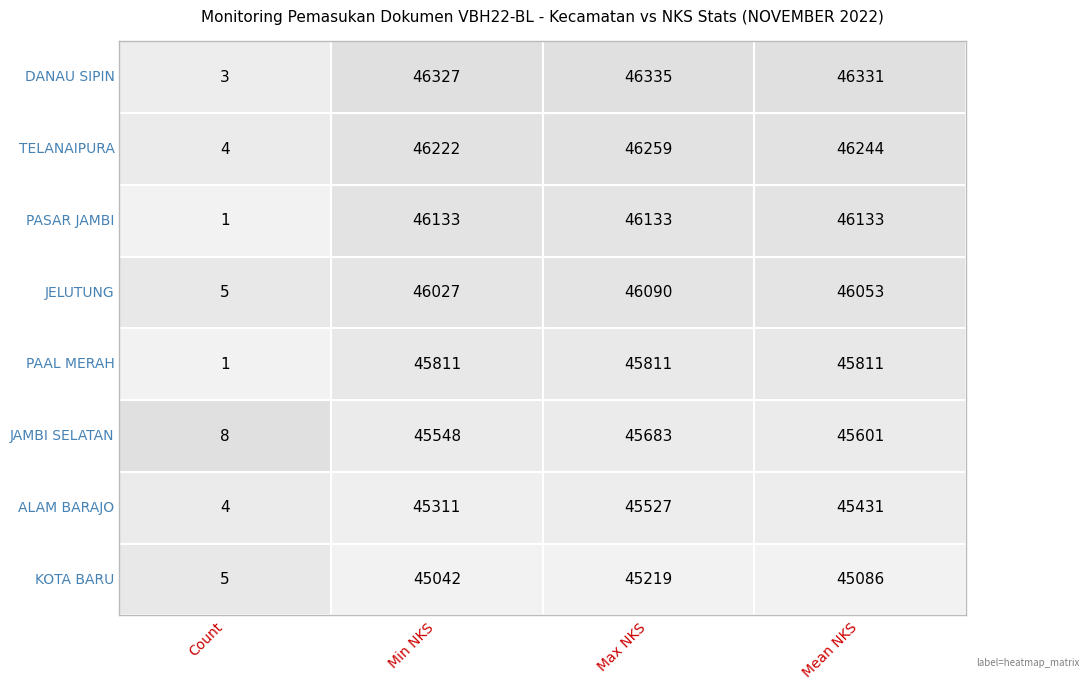

Rank the series by their maximum value, from highest to lowest.

DANAU SIPIN, TELANAIPURA, PASAR JAMBI, JELUTUNG, PAAL MERAH, JAMBI SELATAN, ALAM BARAJO, KOTA BARU